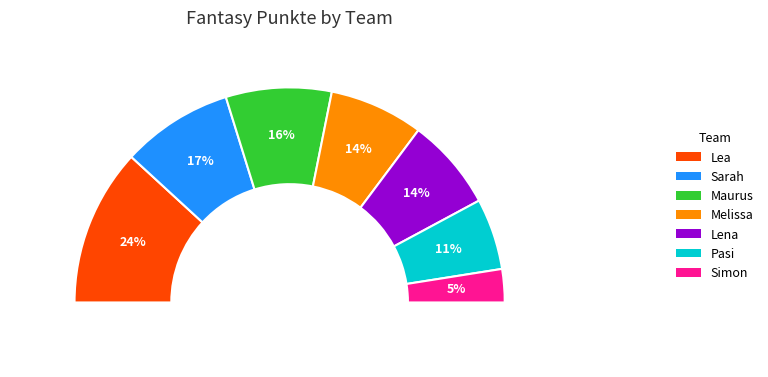

To the nearest percent, what is the difference between the largest and smallest slice percentages?

19%